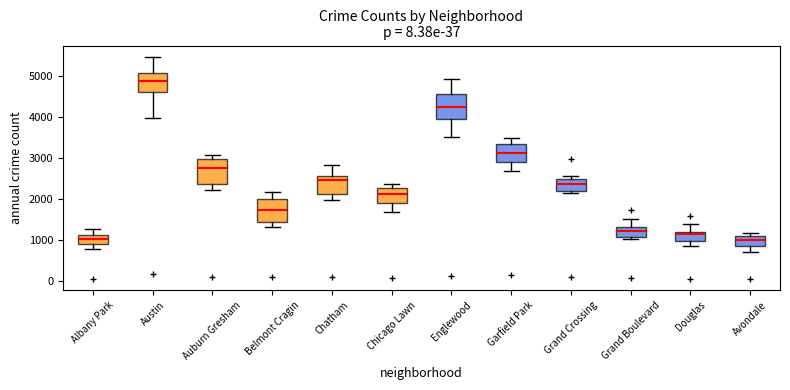

Reading left to right, read every box against the y-axis: the position of its median line, the range the box covers, and the ends of its whiskers. The values are not printed on the chart, so give them approximately, as read against the axis.

Albany Park: median 1000, box 900 to 1100, whiskers 800 to 1300
Austin: median 4900, box 4600 to 5100, whiskers 4000 to 5500
Auburn Gresham: median 2700, box 2400 to 3000, whiskers 2200 to 3100
Belmont Cragin: median 1700, box 1400 to 2000, whiskers 1300 to 2200
Chatham: median 2500, box 2100 to 2600, whiskers 2000 to 2800
Chicago Lawn: median 2100, box 1900 to 2300, whiskers 1700 to 2400
Englewood: median 4200, box 4000 to 4600, whiskers 3500 to 4900
Garfield Park: median 3100, box 2900 to 3300, whiskers 2700 to 3500
Grand Crossing: median 2400, box 2200 to 2500, whiskers 2100 to 2600
Grand Boulevard: median 1200, box 1100 to 1300, whiskers 1000 to 1500
Douglas: median 1100, box 1000 to 1200, whiskers 900 to 1400
Avondale: median 1000, box 900 to 1100, whiskers 700 to 1200